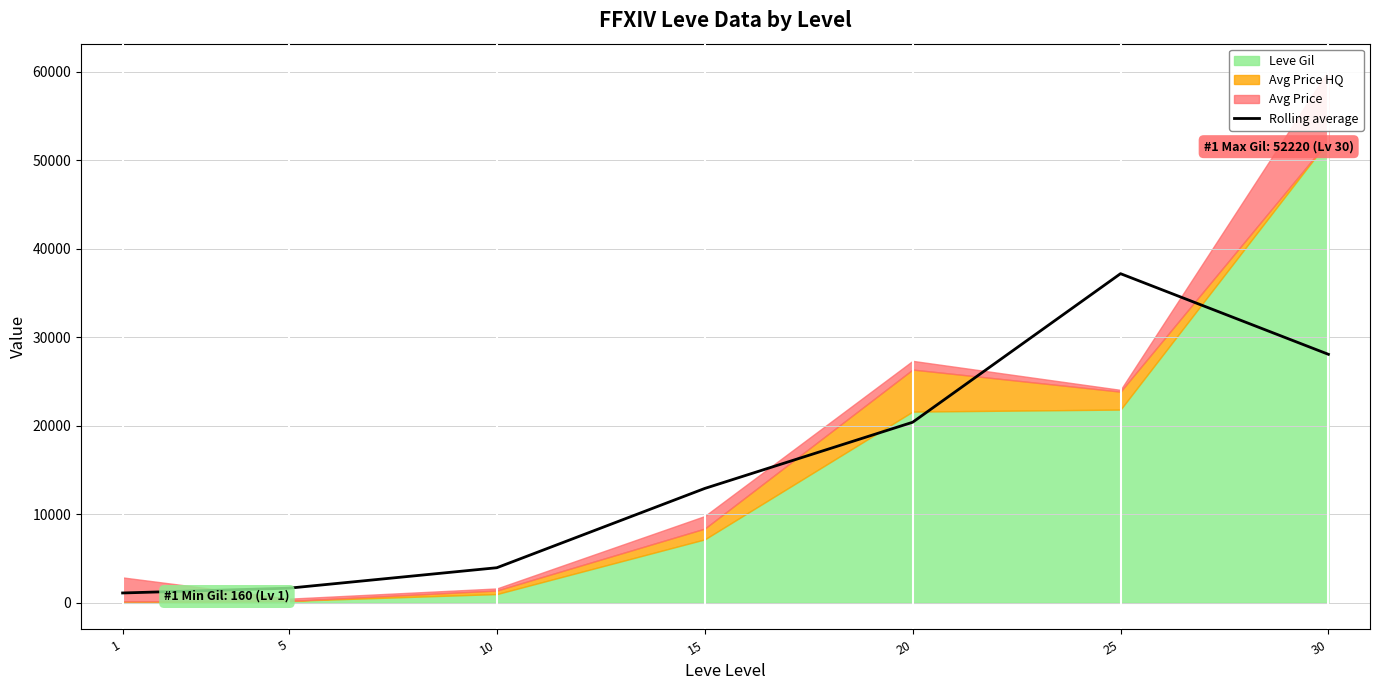

What is the maximum value for Rolling average?

37181.3